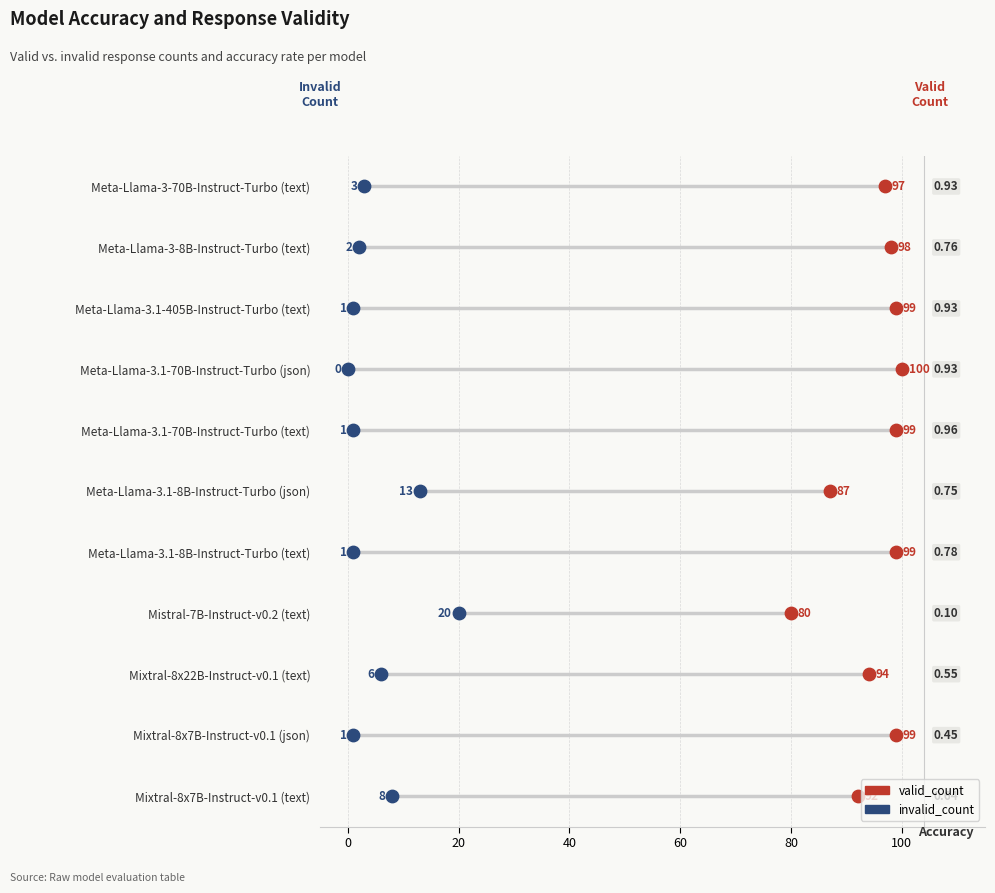

What are all the series names shown in the legend?

valid_count, invalid_count